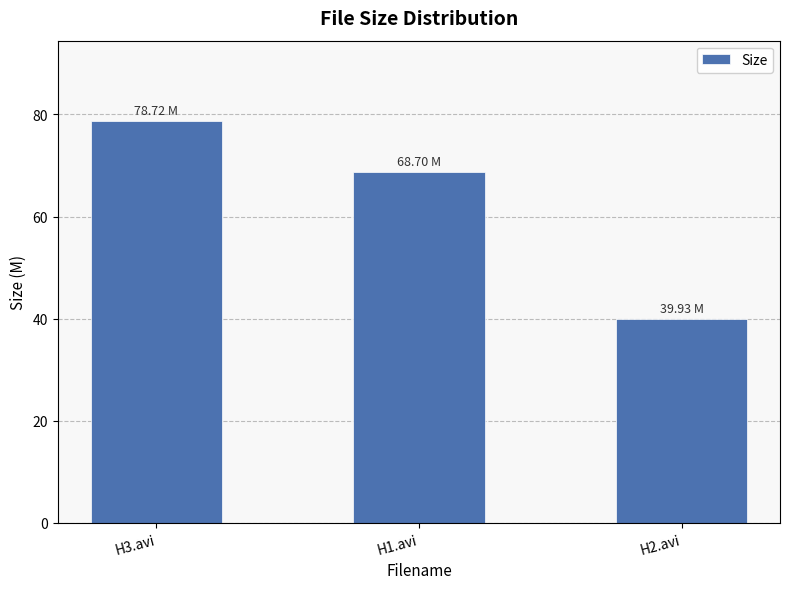

Reading left to right, transcribe all the data shown in this chart.

H3.avi=78.7	H1.avi=68.7	H2.avi=39.9